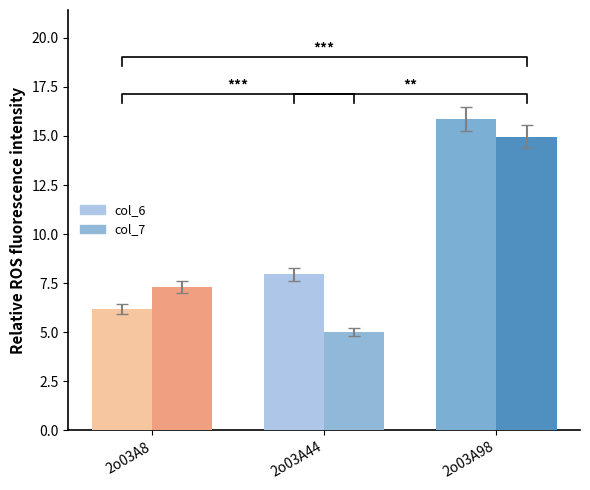

Is the value of col_6 at 2o03A8 greater than the value of col_7 at 2o03A8?

No